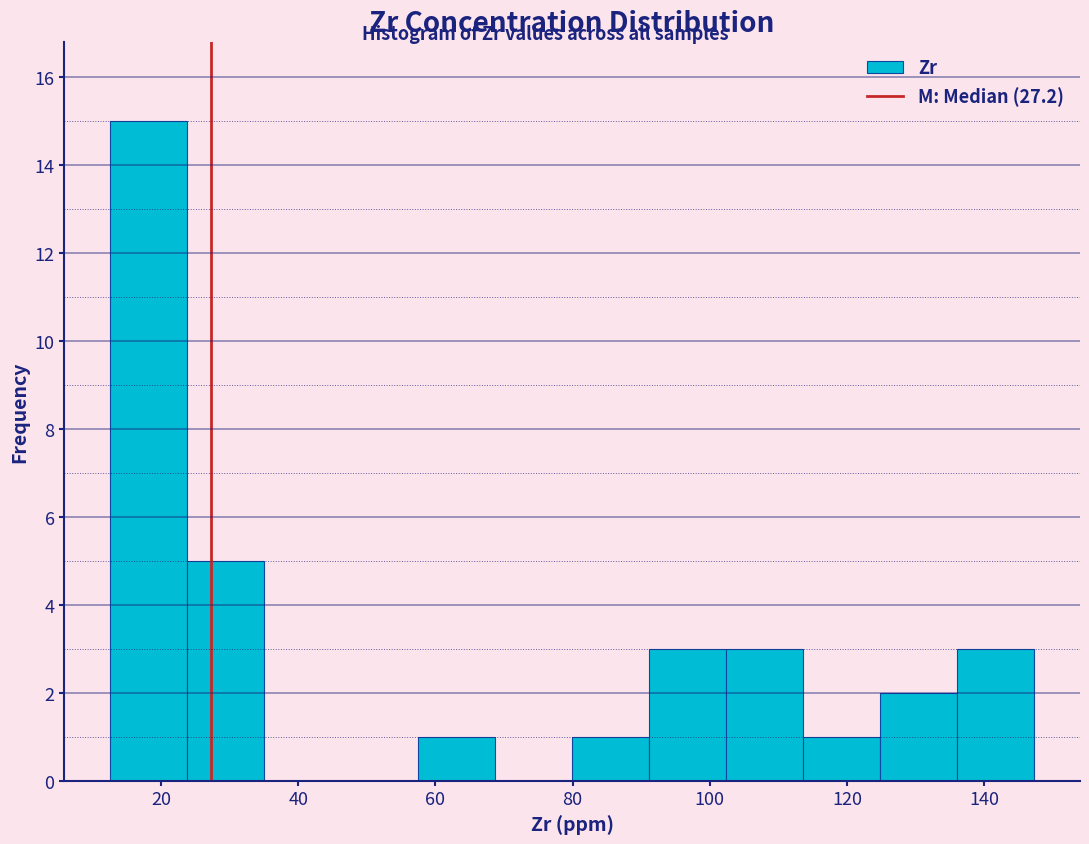

What is the height of the bar covering 24 to 36 on the x-axis? Neither the bar edges nor the heights are printed on the chart, so give them approximately, as read against the axes.

5